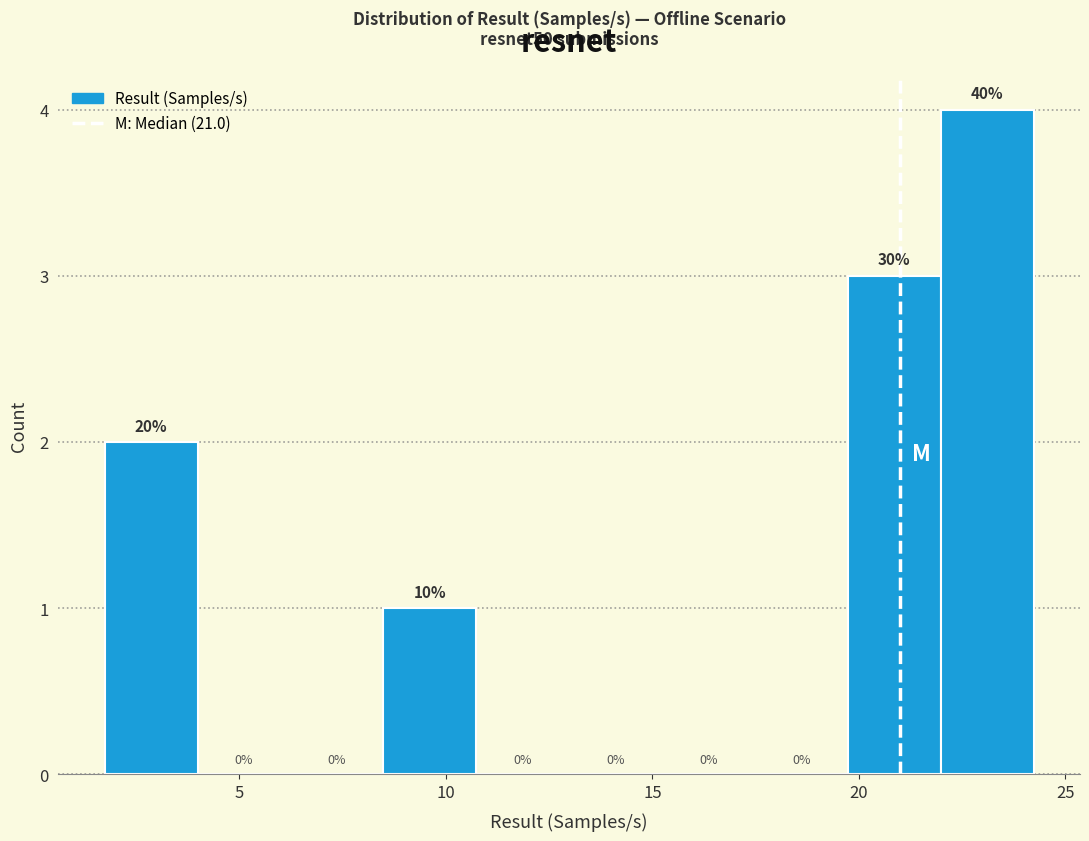

Which range on the x-axis has the tallest bar?

22.0 to 24.0